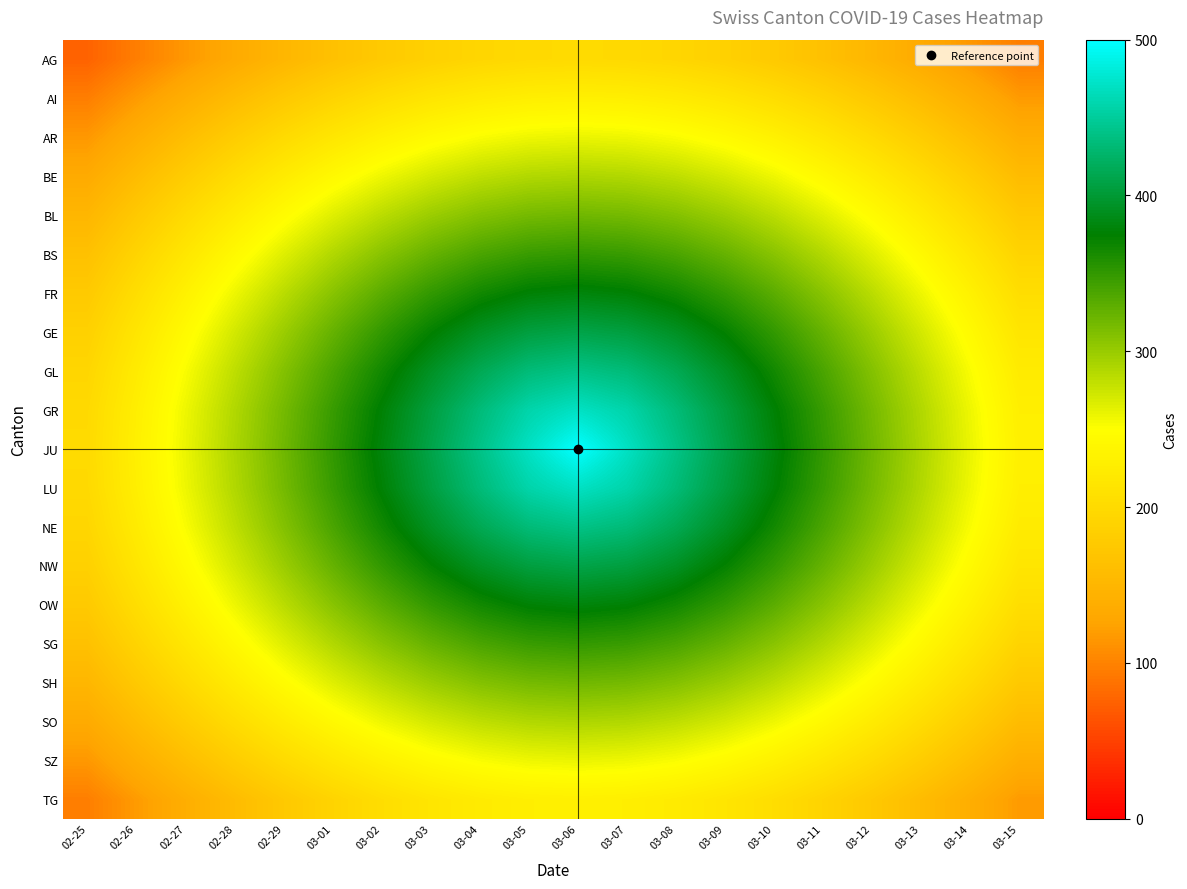

At how many categories does at least one series exceed 199?

20